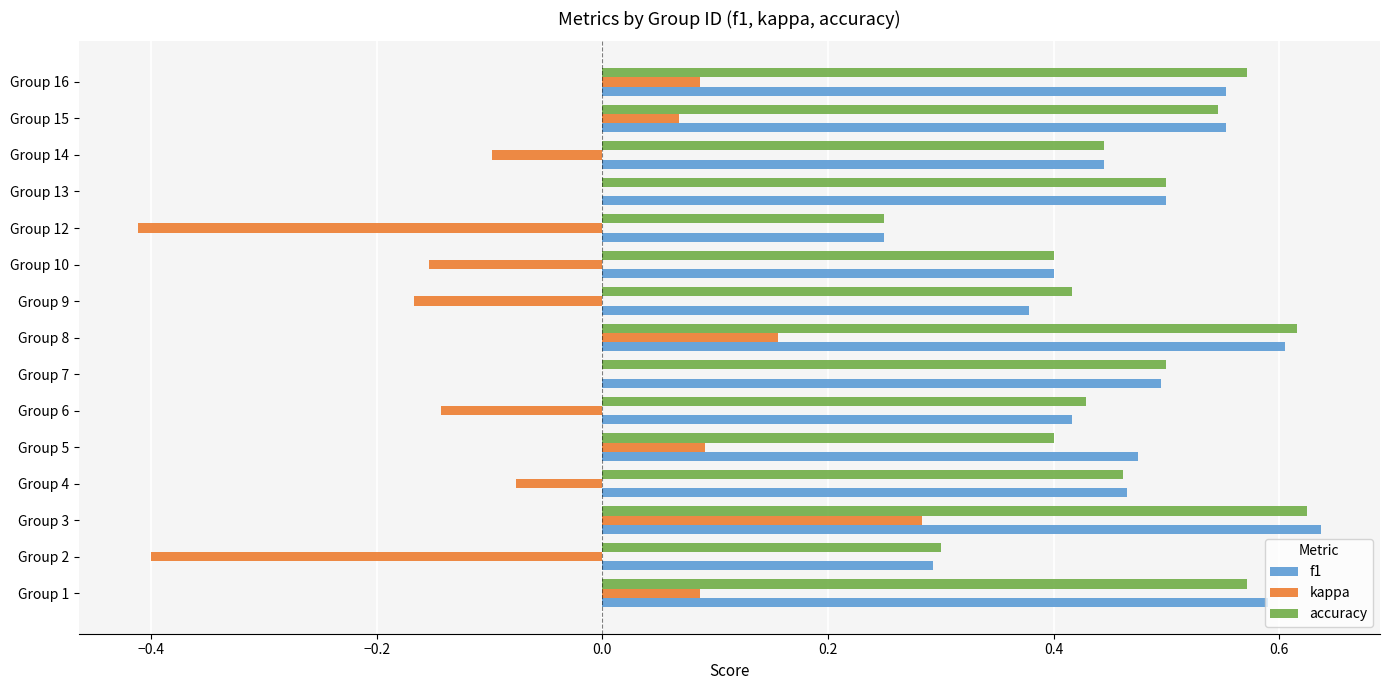

At which category is the sum across all series the highest?

Group 3